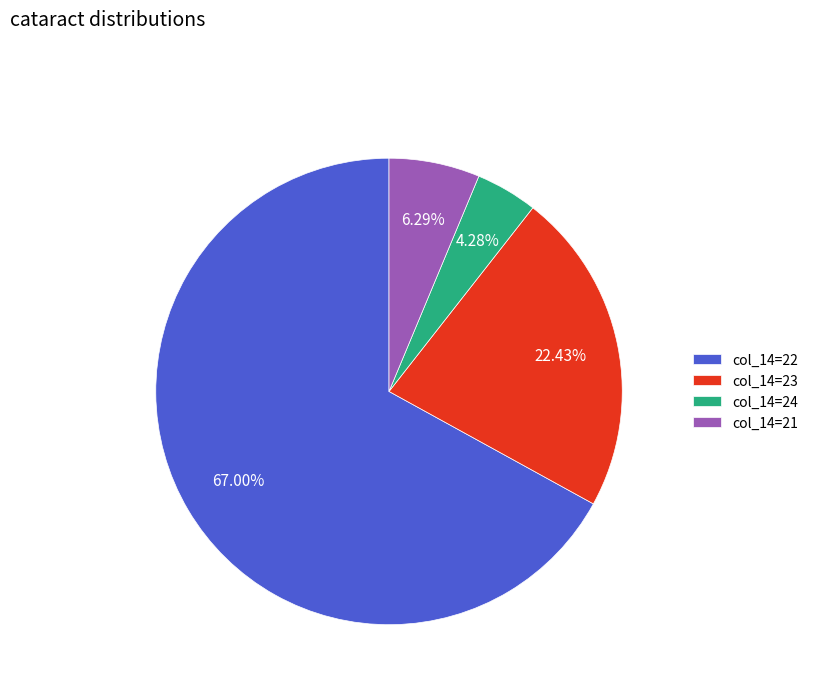

Is the sum of col_14=23 and col_14=22 greater than half?

Yes